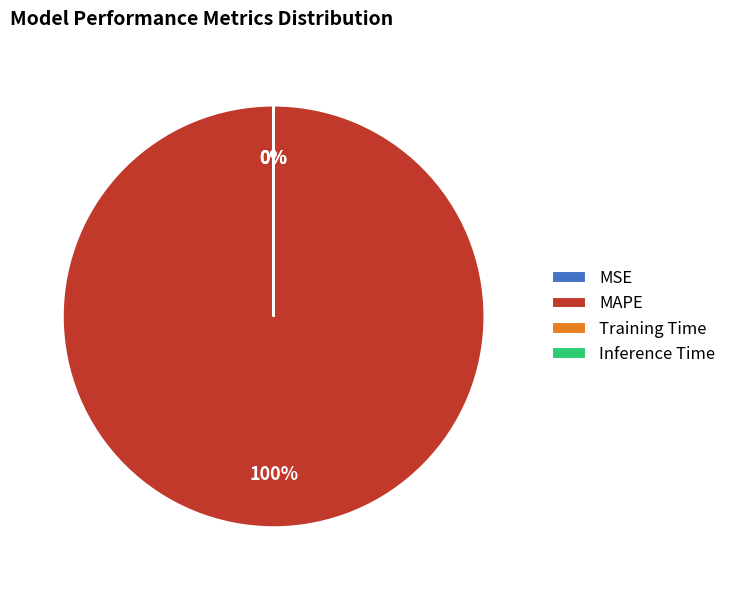

Which slice represents more than half of the pie?

MAPE